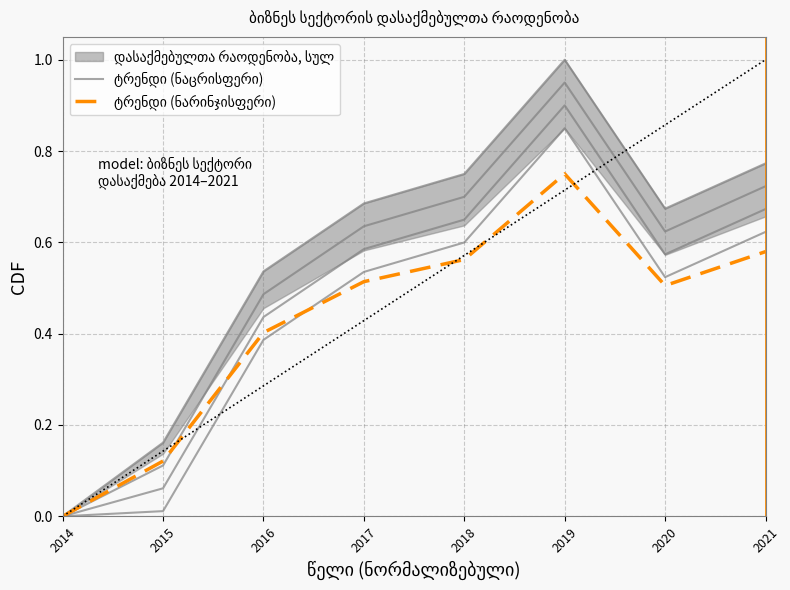

Is the value of ტრენდი (ნაცრისფერი) at 2015 greater than the value of ტრენდი (ნარინჯისფერი) at 2016?

No